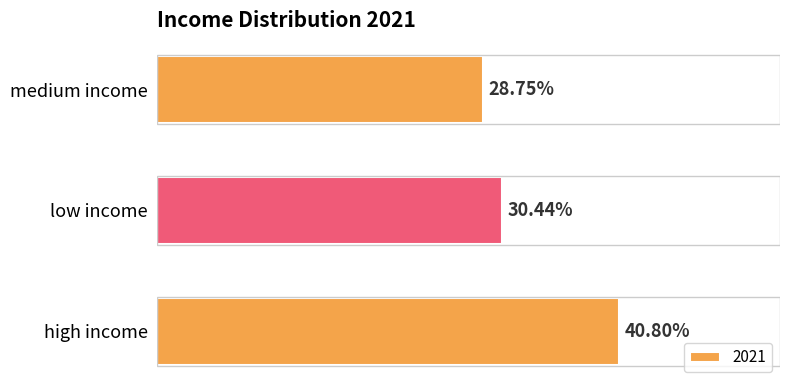

Are the bars grouped side by side (vs. stacked)?

No